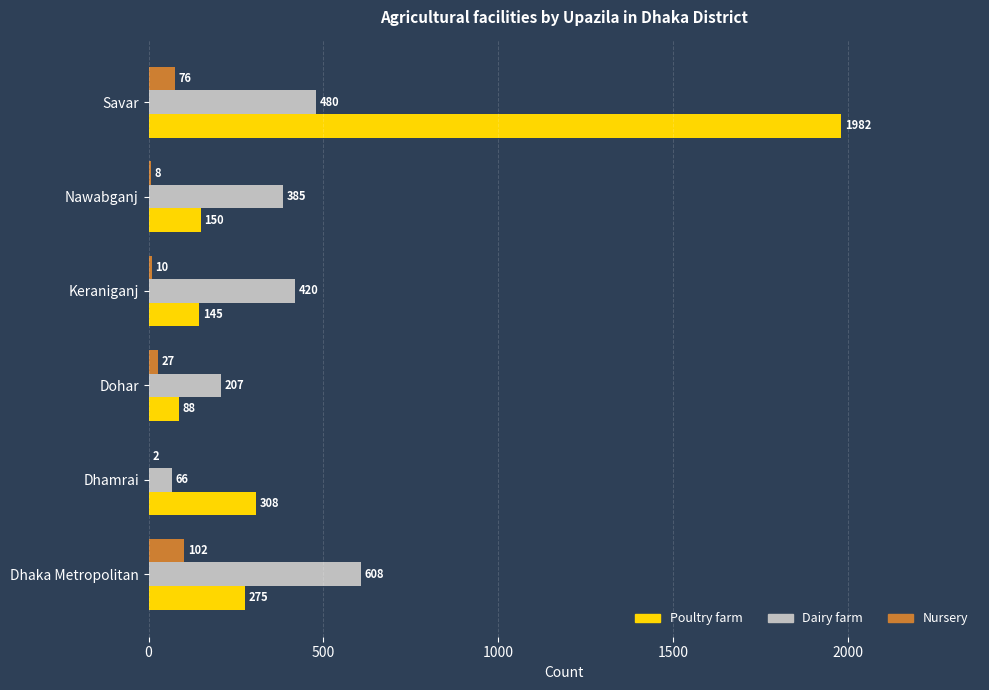

At which label is Poultry farm closest to 1035?

Dhamrai